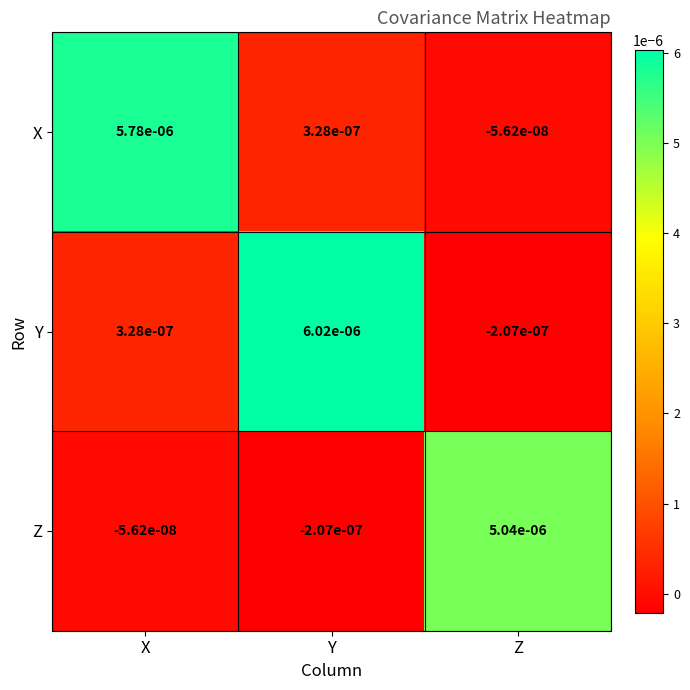

How many data points in X are above 0?

2